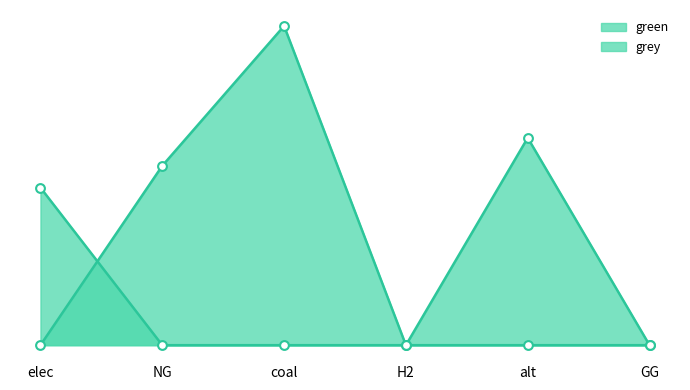

Is the value of green at GG greater than the value of grey at alt?

No